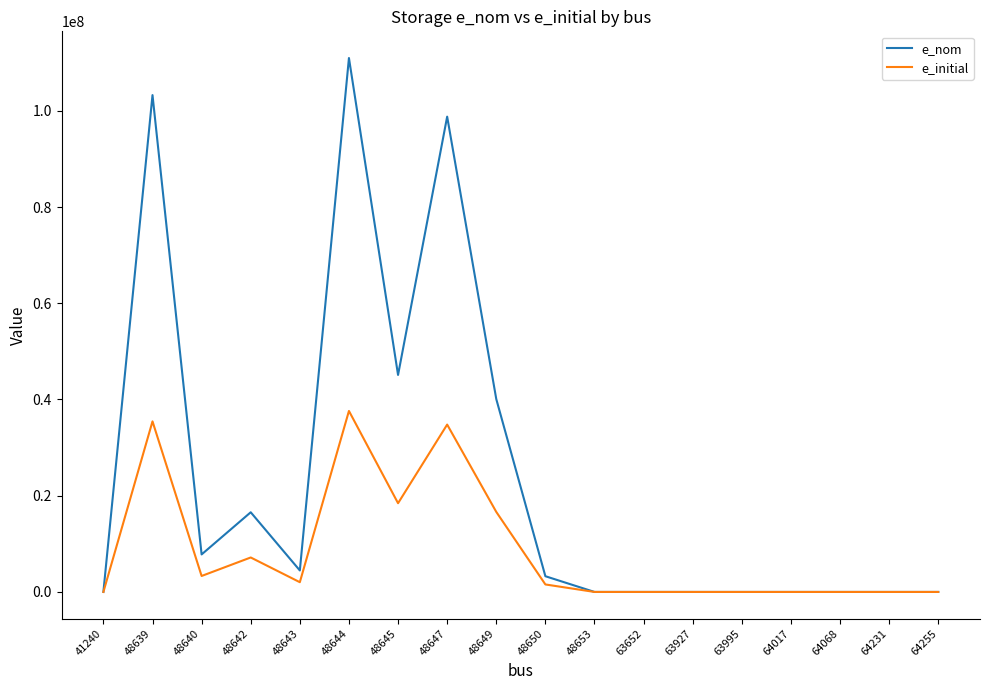

Where does the e_nom series first go above 3268835?

48639